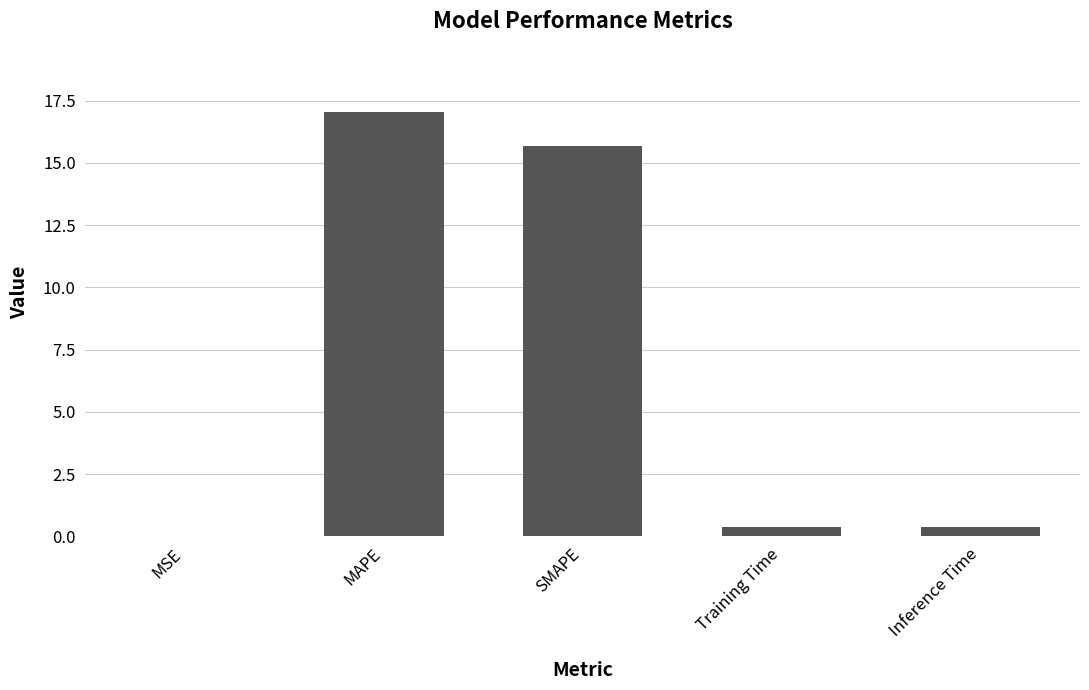

What is the sum of all values?

33.5